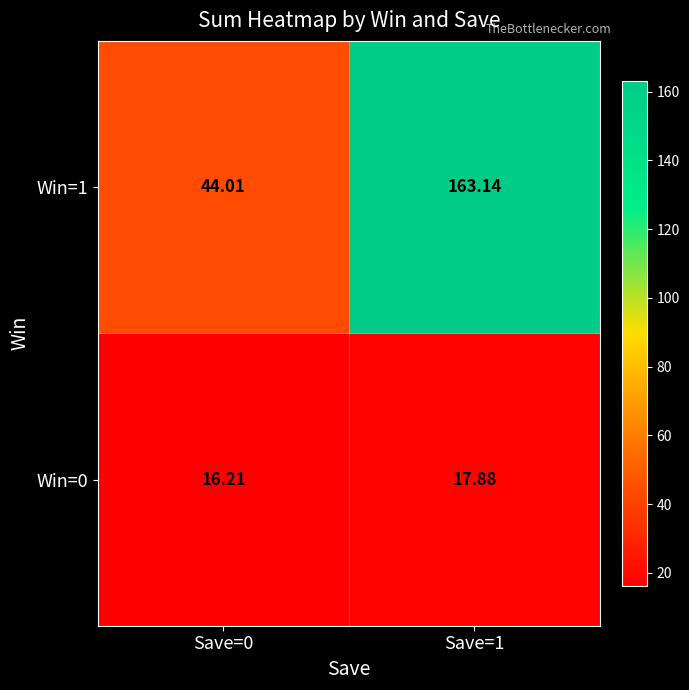

Which series has the largest range (max minus min)?

Win=1